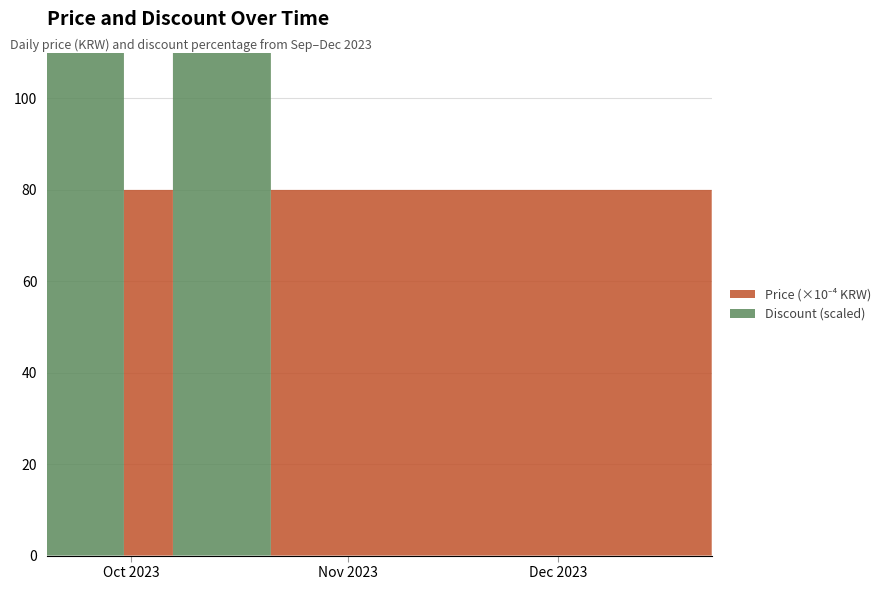

Reading left to right, what are all the values shown in this chart?

Price: 800000	540000	800000	800000	540000	800000	800000	800000	800000	800000	800000	800000	800000	800000	800000
Discount: 0	33	0	0	33	0	0	0	0	0	0	0	0	0	0